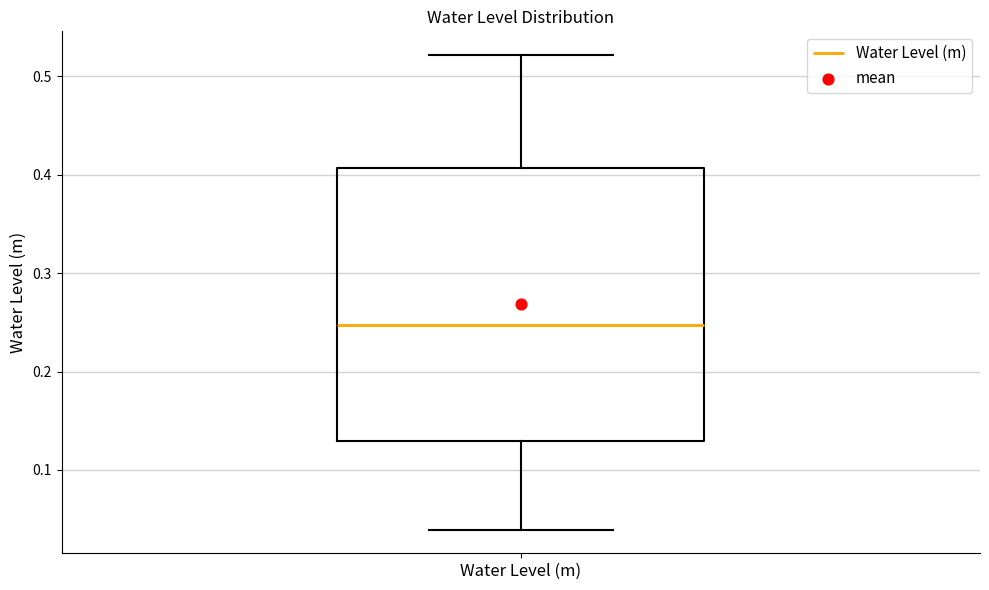

Transcribe this box plot: give where the median line is, the range the box spans, and where the two whiskers end, as read against the y-axis. The values are not printed on the chart, so give them approximately, as read against the axis.

median 0.25, box 0.13 to 0.41, whiskers 0.04 to 0.52